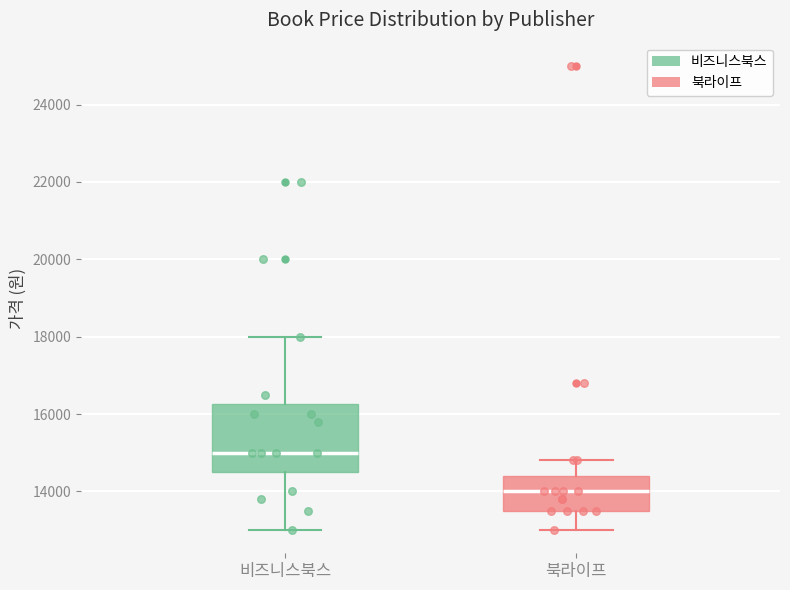

Comparing the boxes themselves (not the whiskers), which one is the tallest?

비즈니스북스